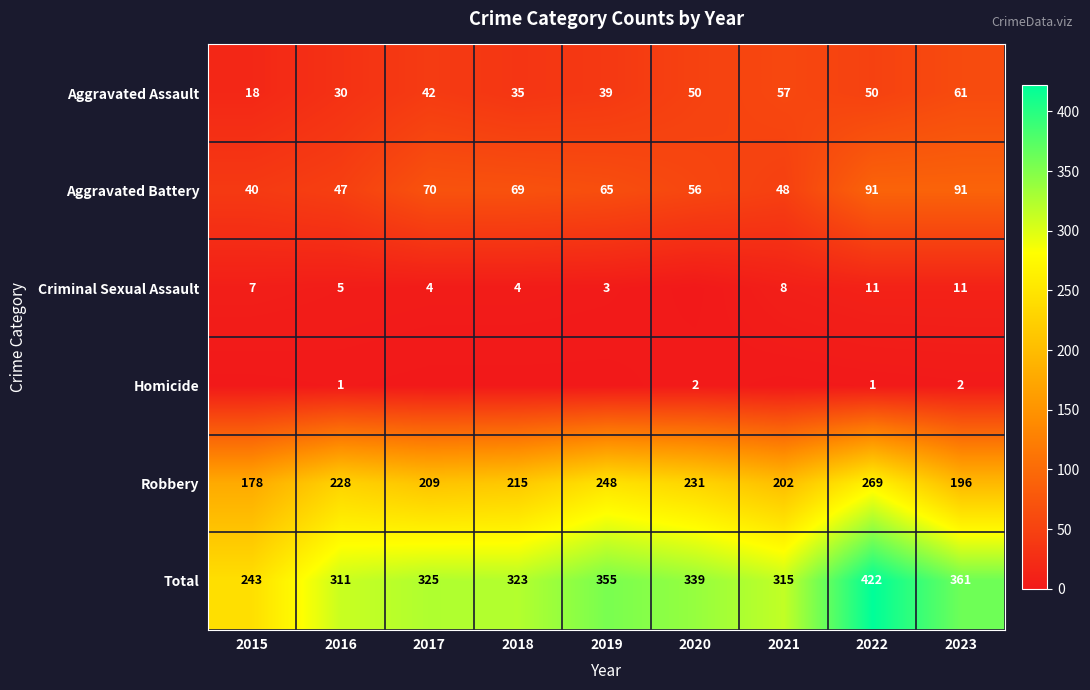

At which label is Aggravated Assault closest to 39?

2019